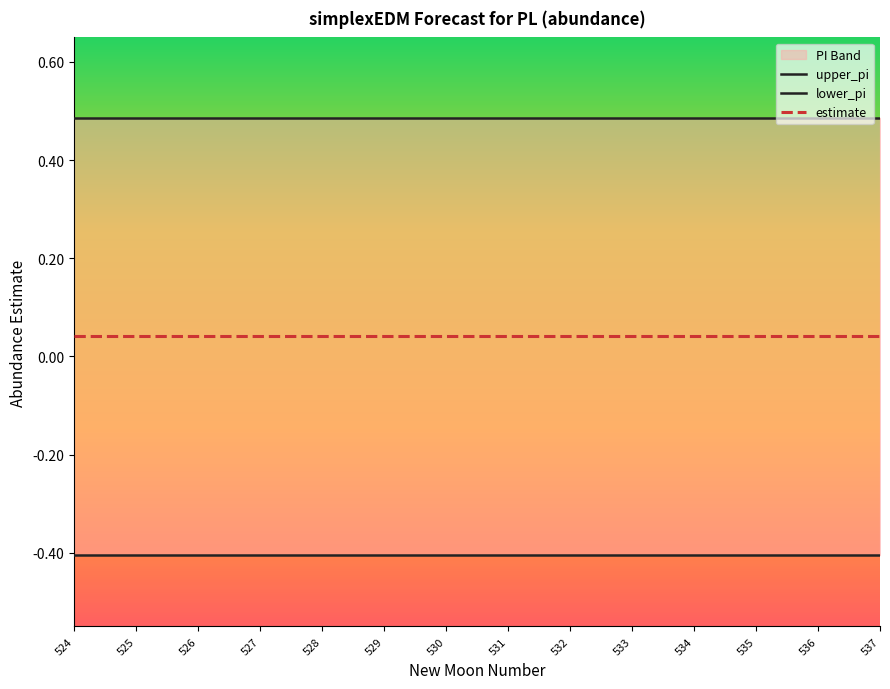

What is the maximum value for lower_pi?

-0.4